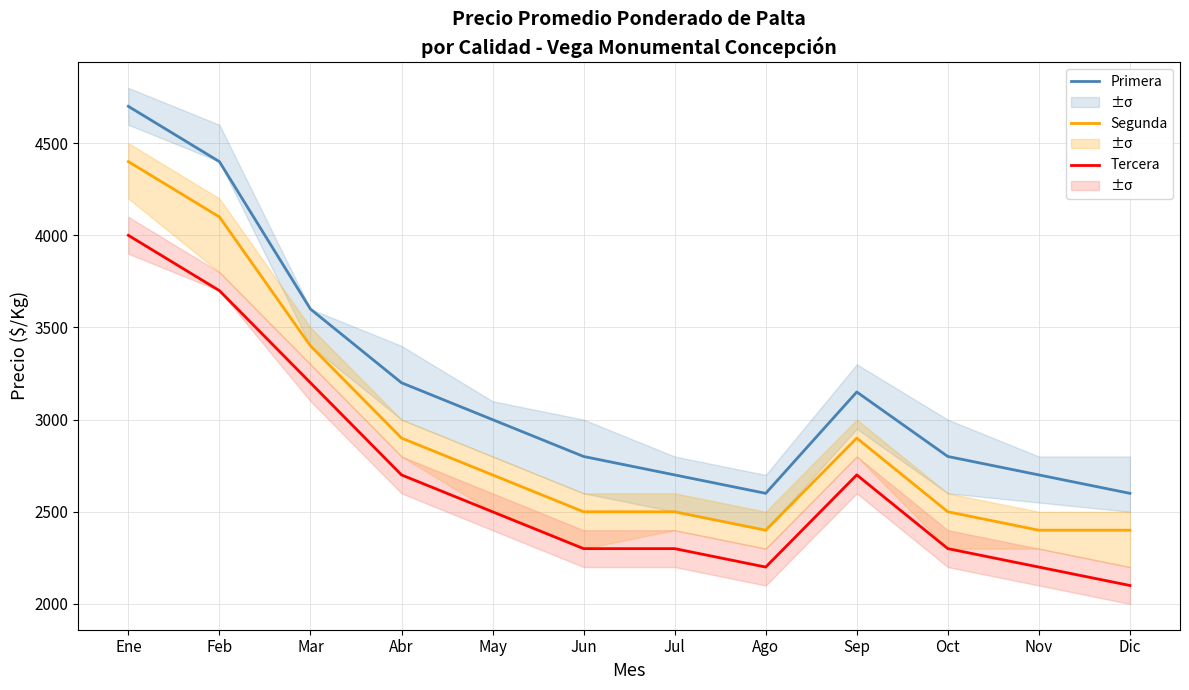

What is the label of the 4th point from the right?

Sep